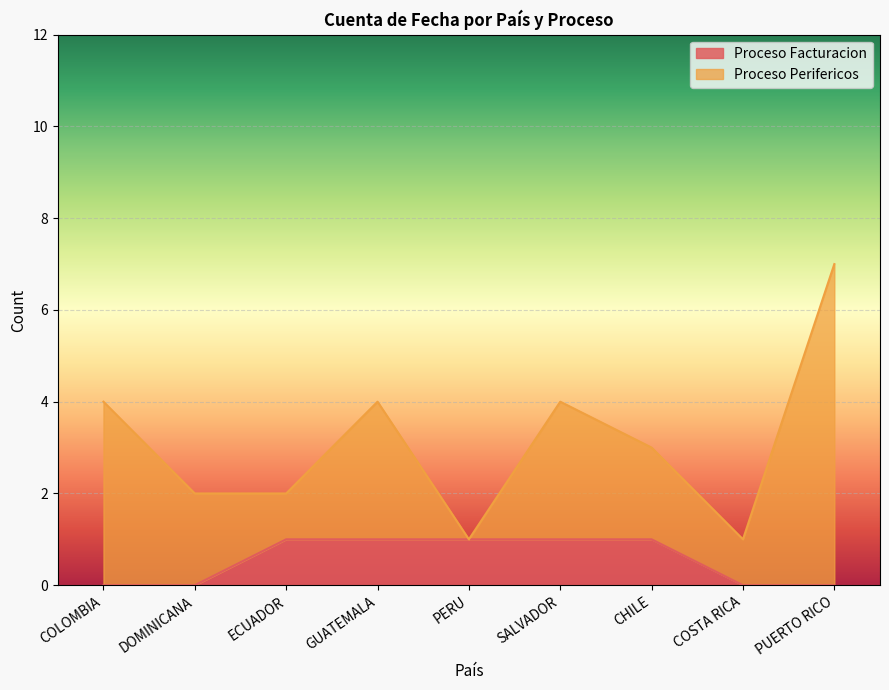

The value at PUERTO RICO is 0. True or false?

False